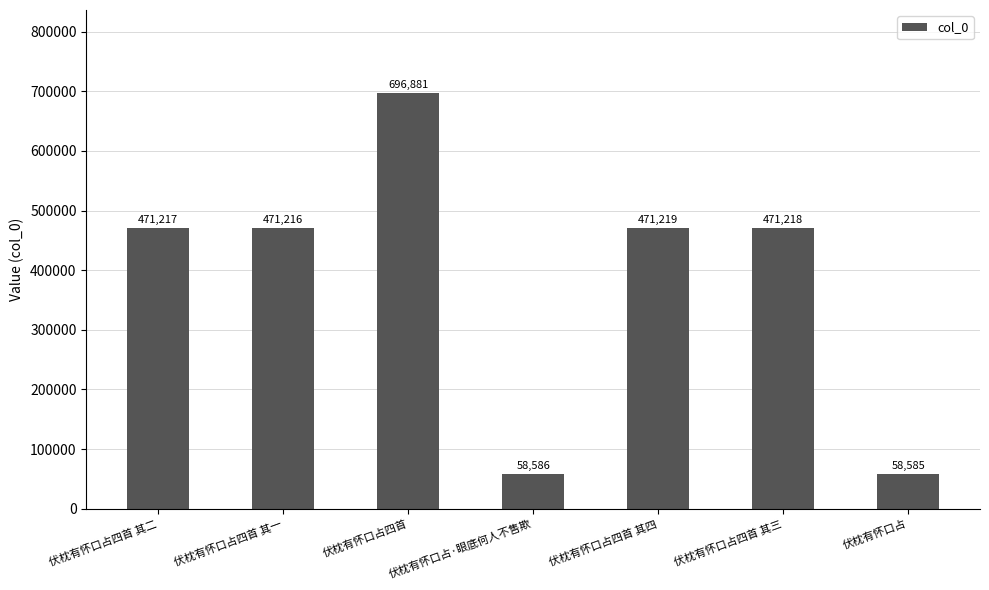

What is the difference between the maximum and minimum values?

638296